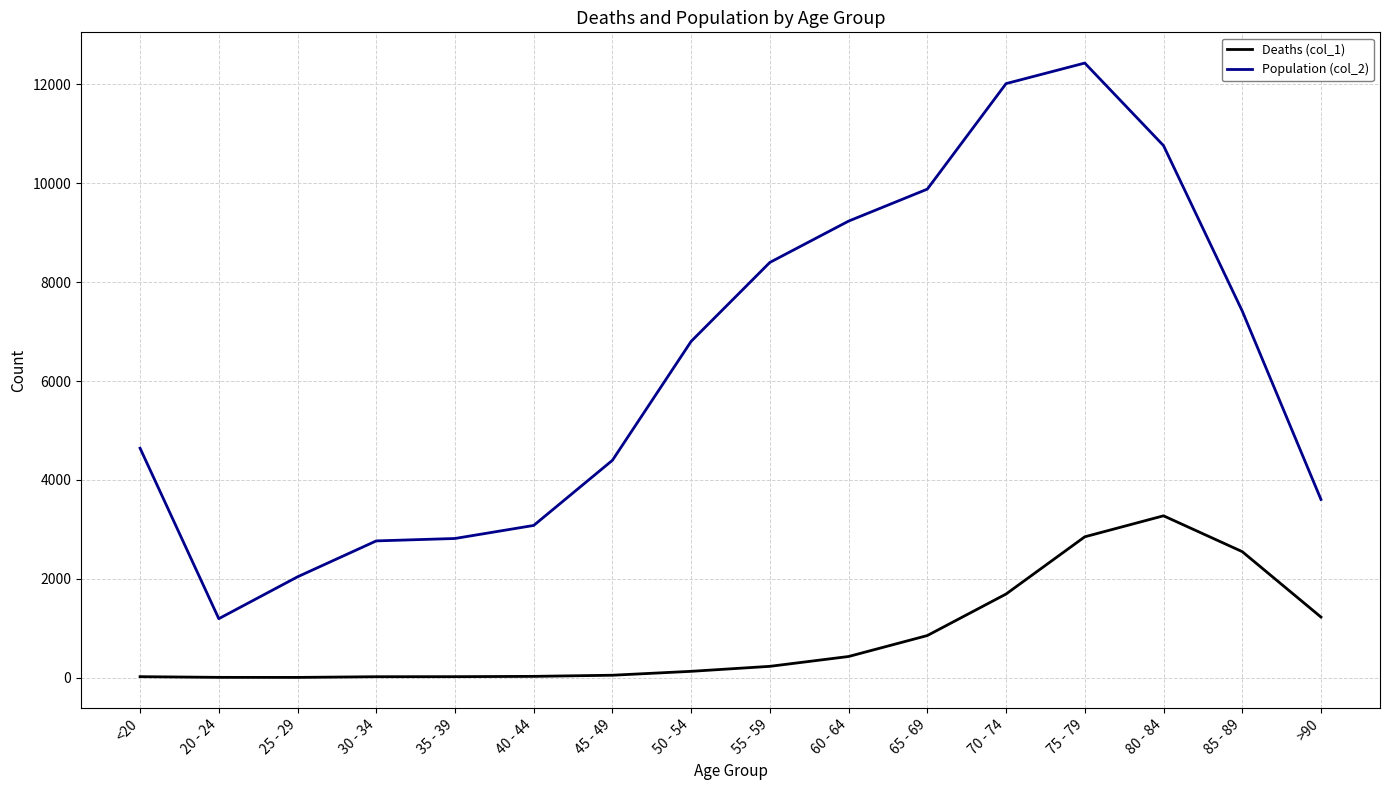

What is the total value across all series at 80 - 84?

14037